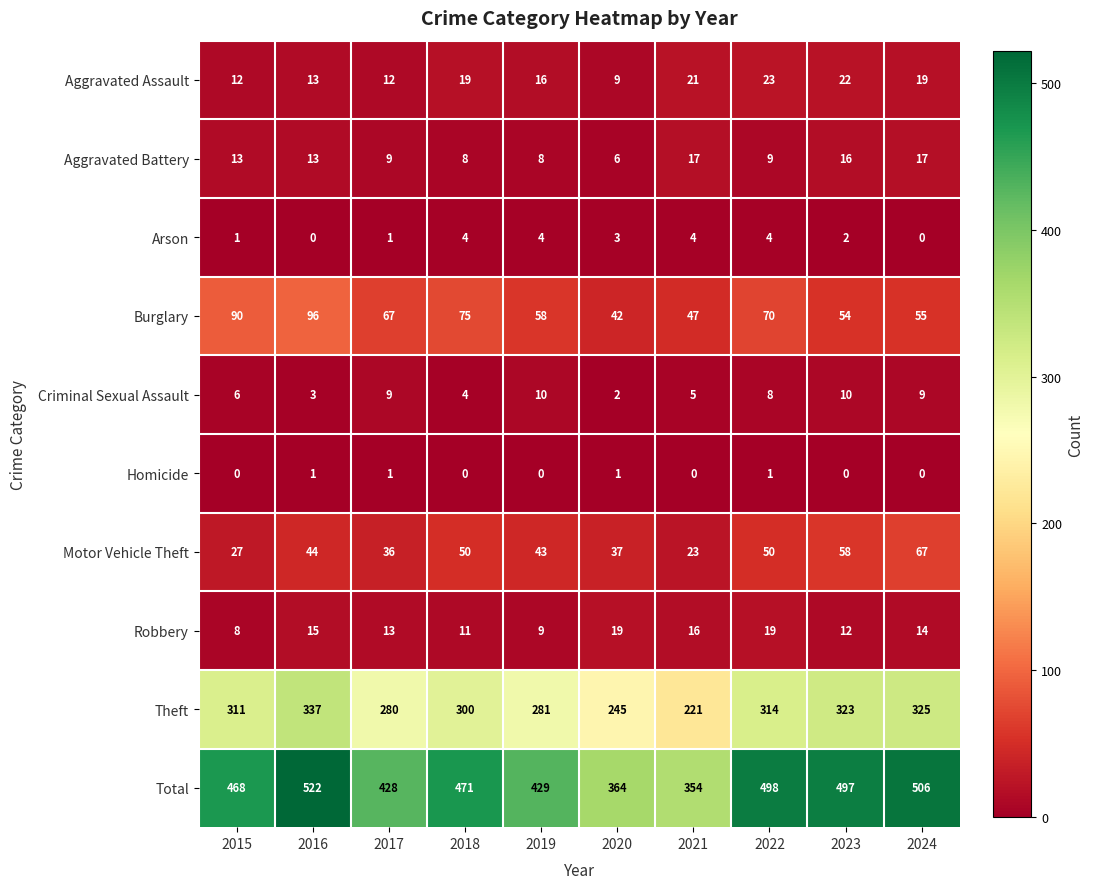

What is the approximate value of Burglary at 2016?

96